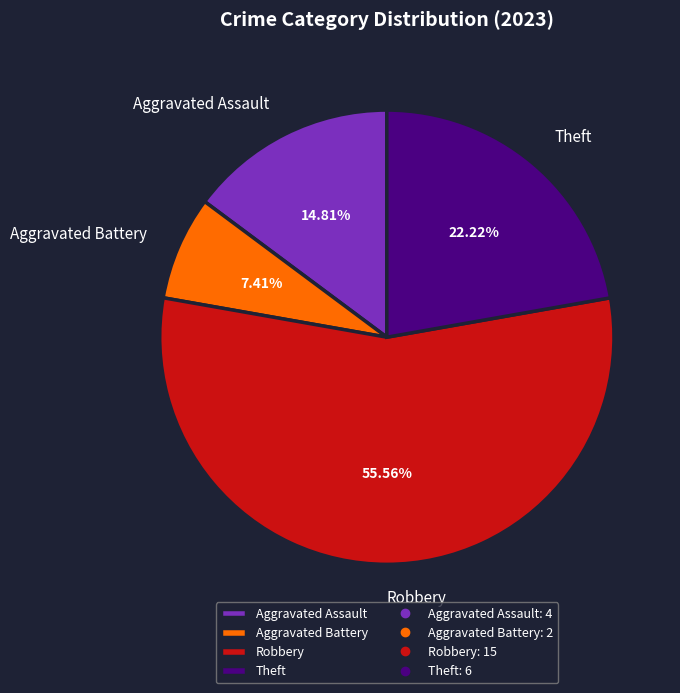

Is the sum of Theft and Robbery greater than half?

Yes